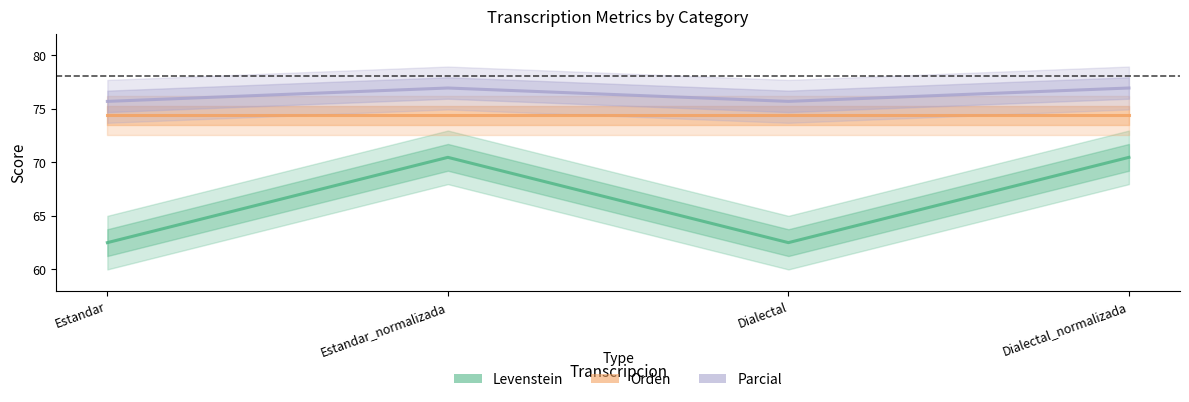

What is the average value of the Parcial series?

76.3